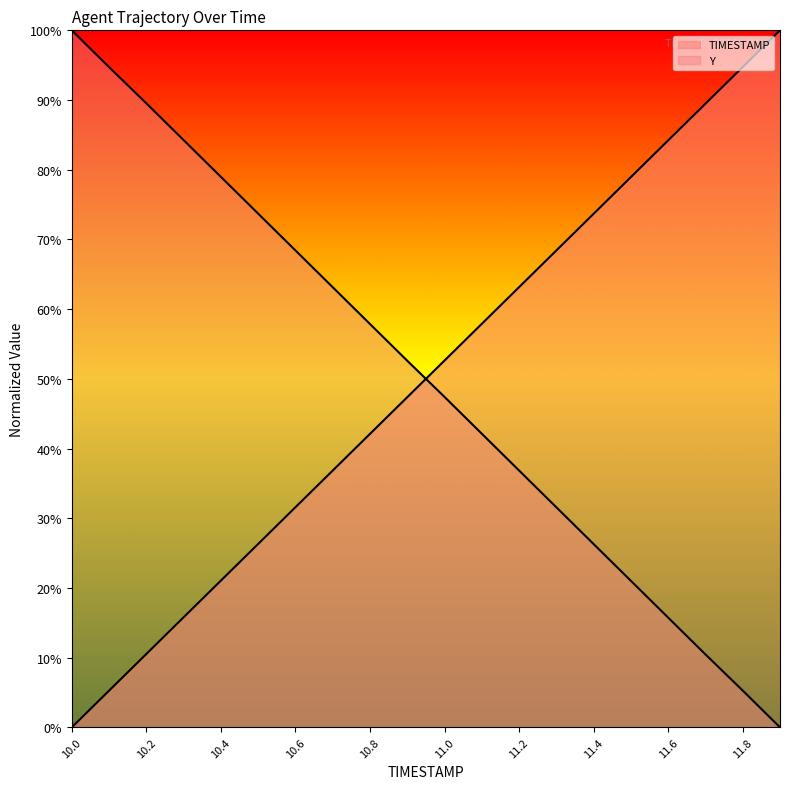

What is the difference between the highest and lowest values at 11.2?

26.3